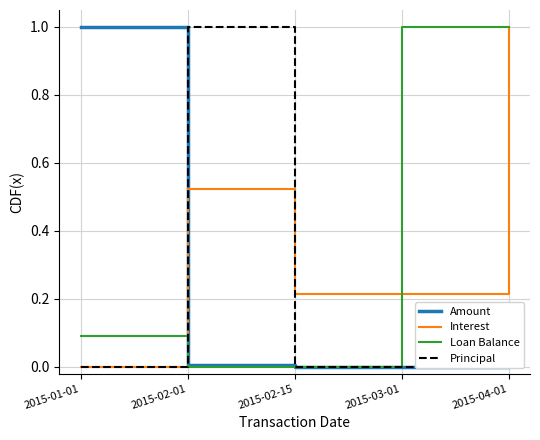

What is the average value of the Interest series?

0.4